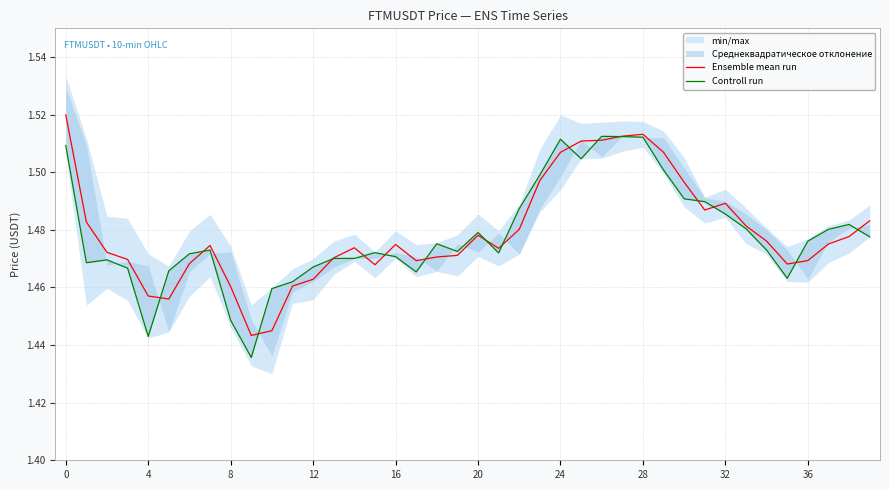

How many intersections are there between Ensemble mean run and Controll run?

16